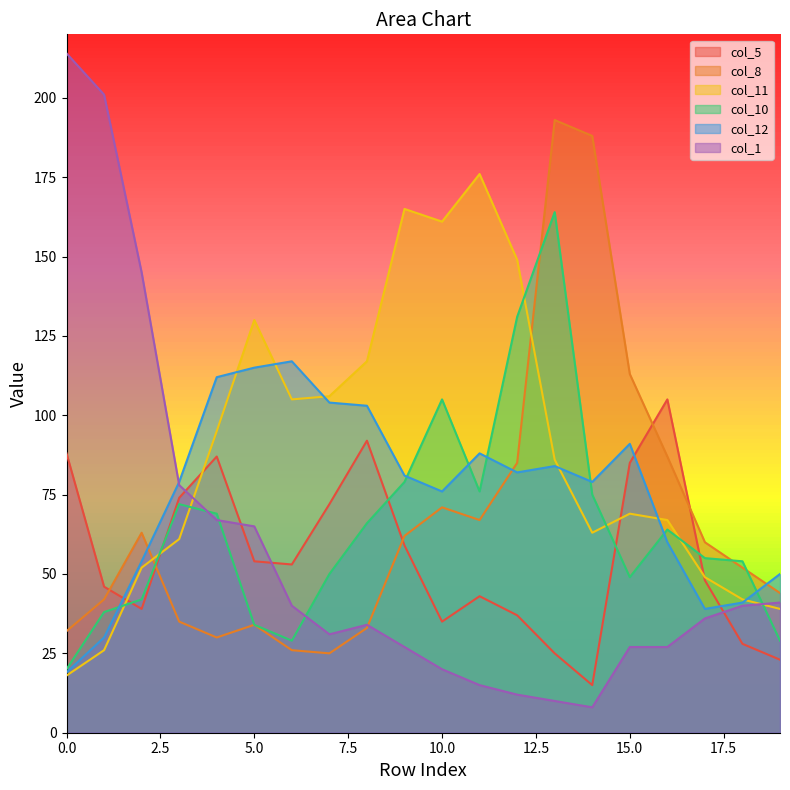

Count the number of categories in the chart.

20